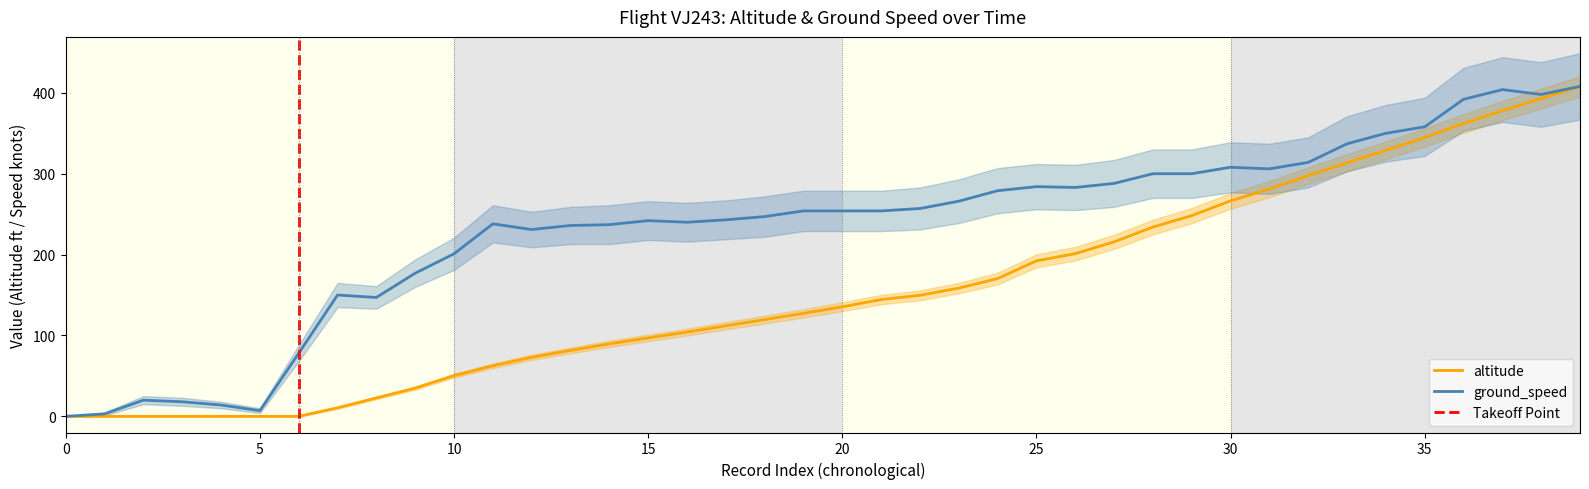

Which series ends up on top after the final intersection of ground_speed and altitude?

altitude